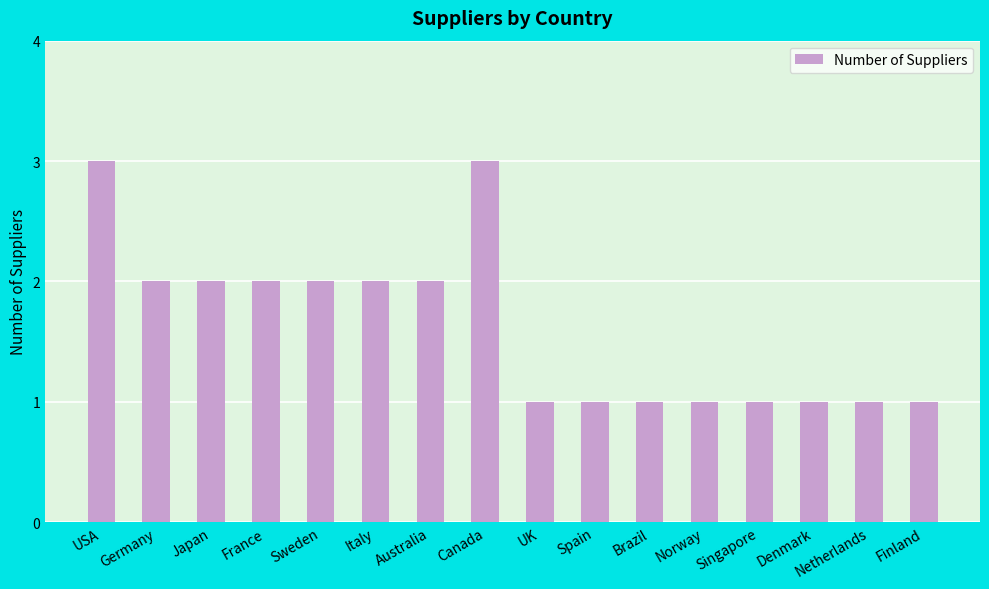

What is the value of the 16th bar from the left?

1